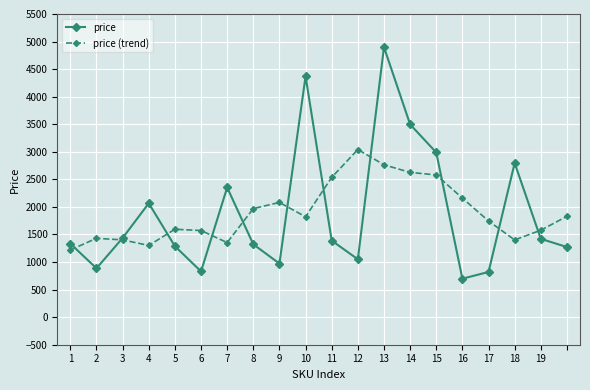

What is the minimum value shown in the chart?

698.0